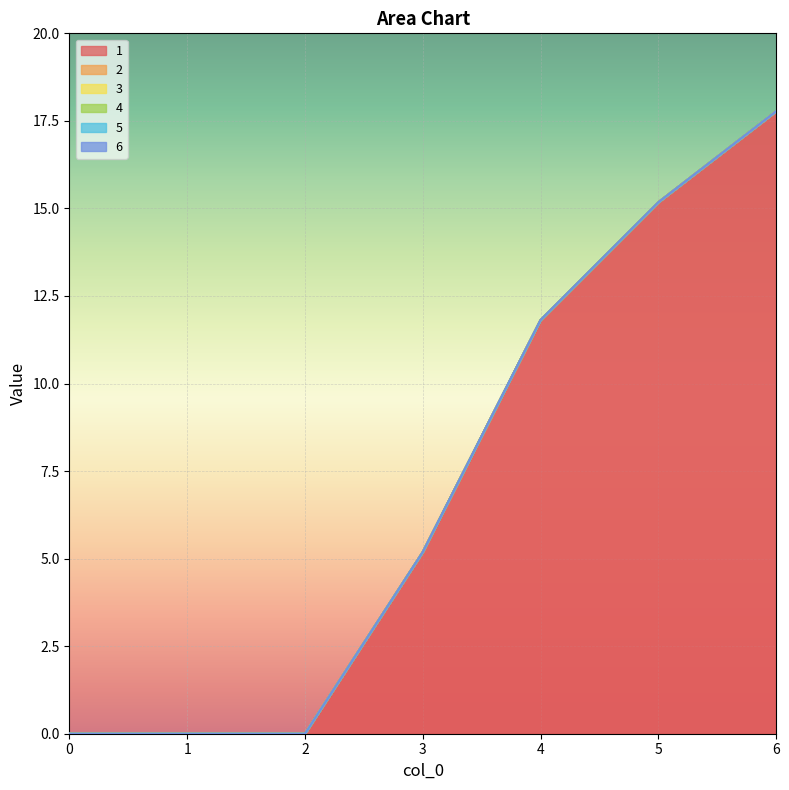

Reading right to left, what are all the values shown in this chart?

1: 6=17.8	5=15.2	4=11.8	3=5.2	2=0.0	1=0.0	0=0.0
2: 6=0.0	5=0.0	4=0.0	3=0.0	2=0.0	1=0.0	0=0.0
3: 6=0.0	5=0.0	4=0.0	3=0.0	2=0.0	1=0.0	0=0.0
4: 6=0.0	5=0.0	4=0.0	3=0.0	2=0.0	1=0.0	0=0.0
5: 6=0.0	5=0.0	4=0.0	3=0.0	2=0.0	1=0.0	0=0.0
6: 6=0.0	5=0.0	4=0.0	3=0.0	2=0.0	1=0.0	0=0.0